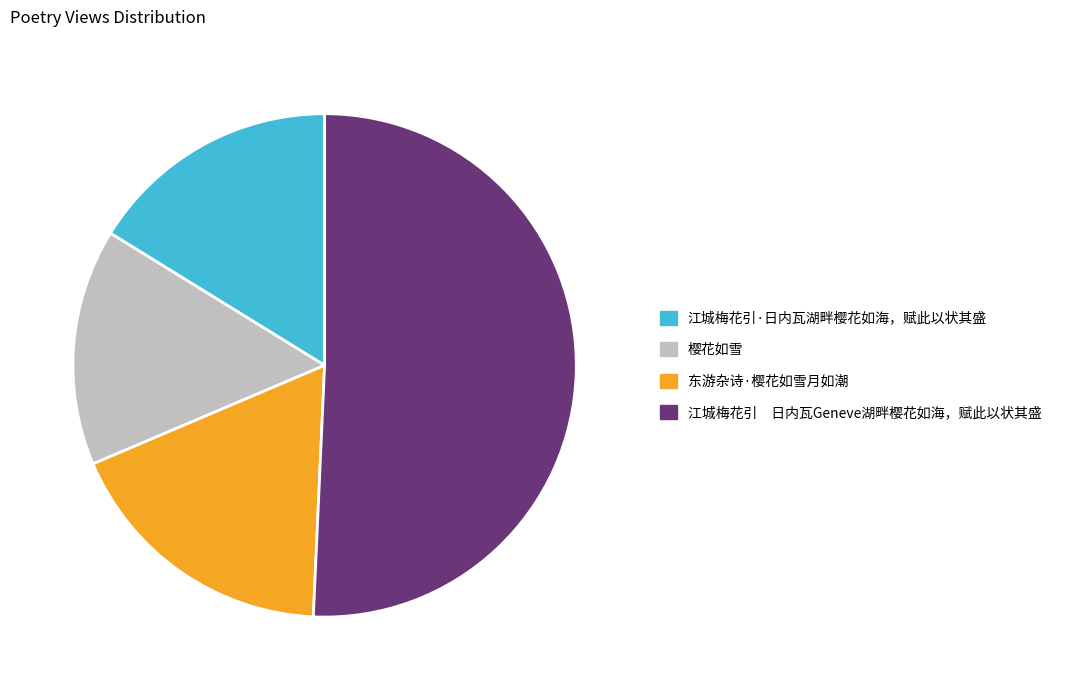

How many slices are in this pie chart?

4